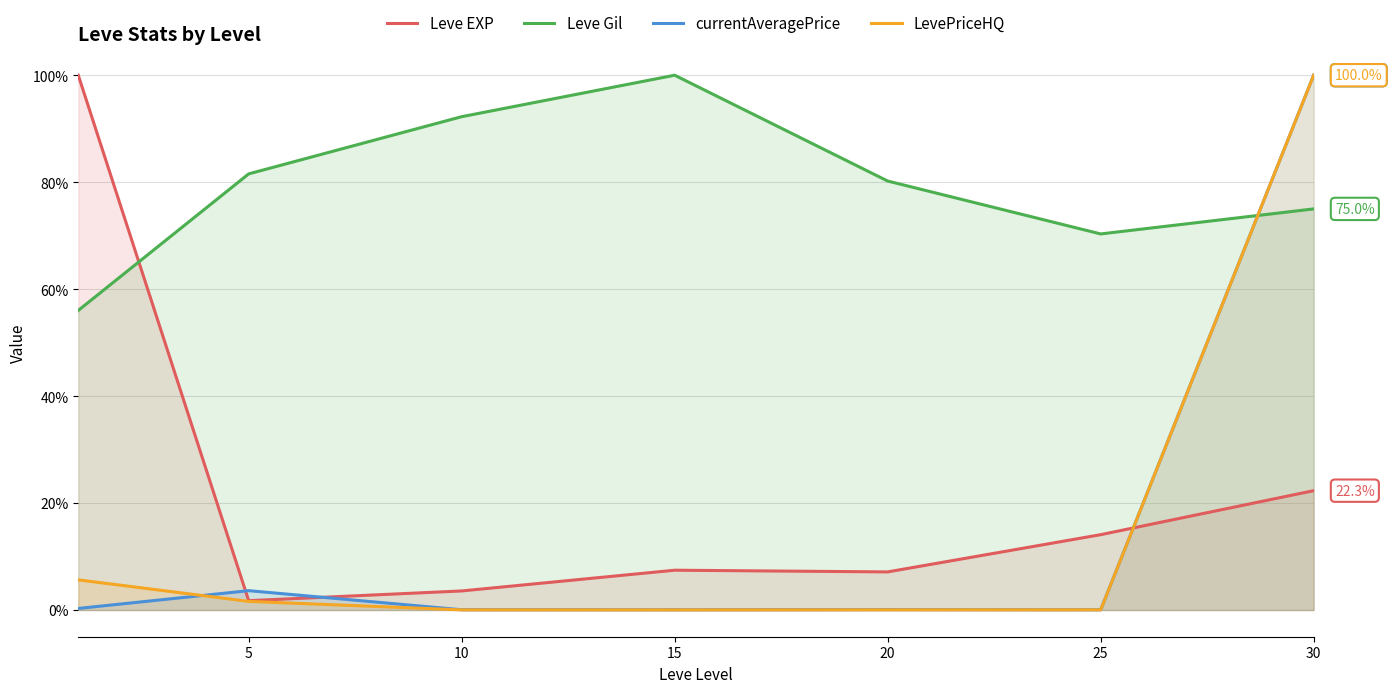

What is the average value of the LevePriceHQ series?

15.3